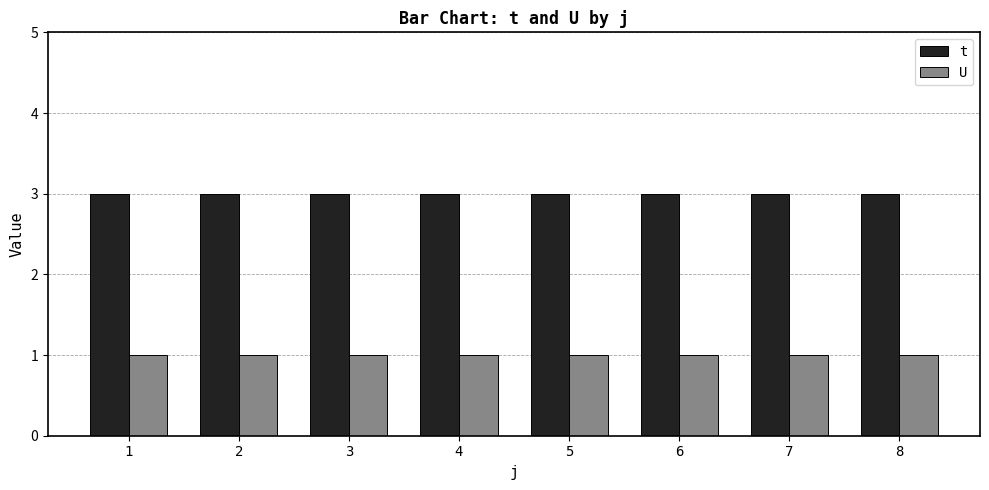

Is it true that U equals 0 at 8?

False